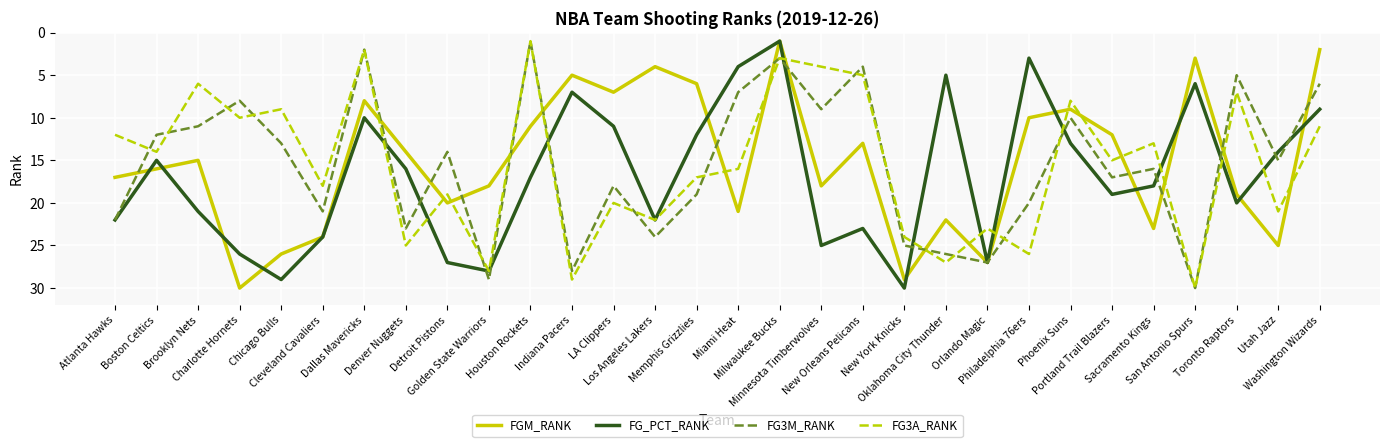

Is this an area chart (filled region under the line)?

No